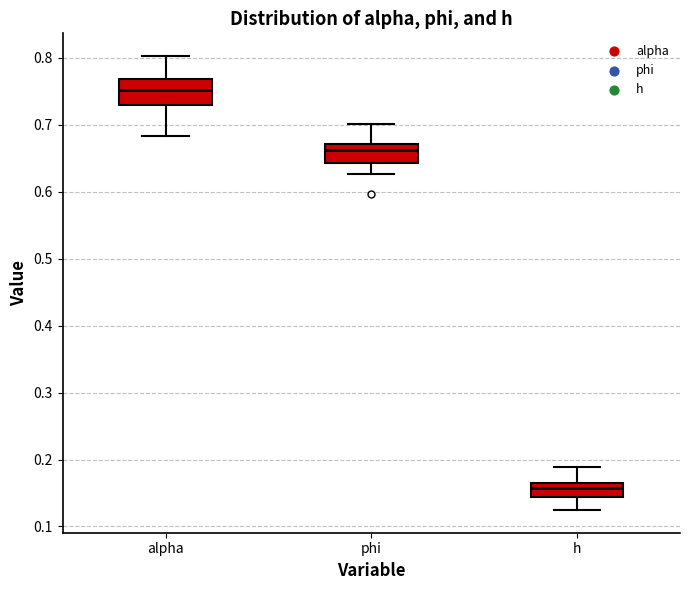

Where does the median line of the box for h sit on the y-axis? The values are not printed on the chart, so give them approximately, as read against the axis.

0.16